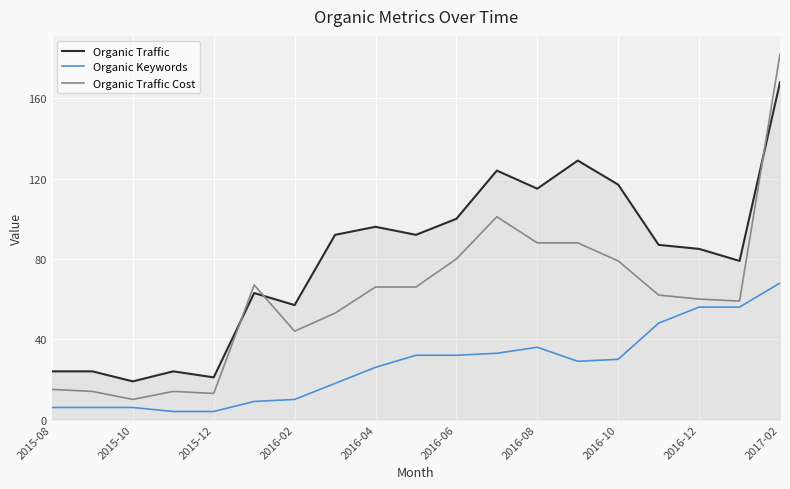

What is the difference between the maximum and minimum values in the Organic Traffic Cost series?

172